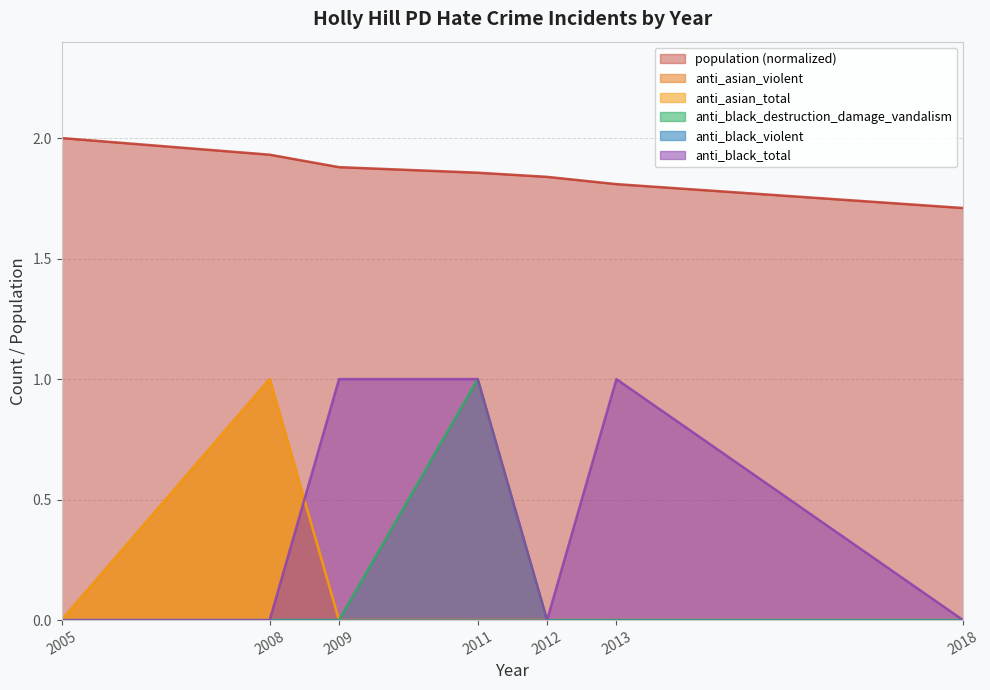

Does the chart display data point markers on the line(s)?

No